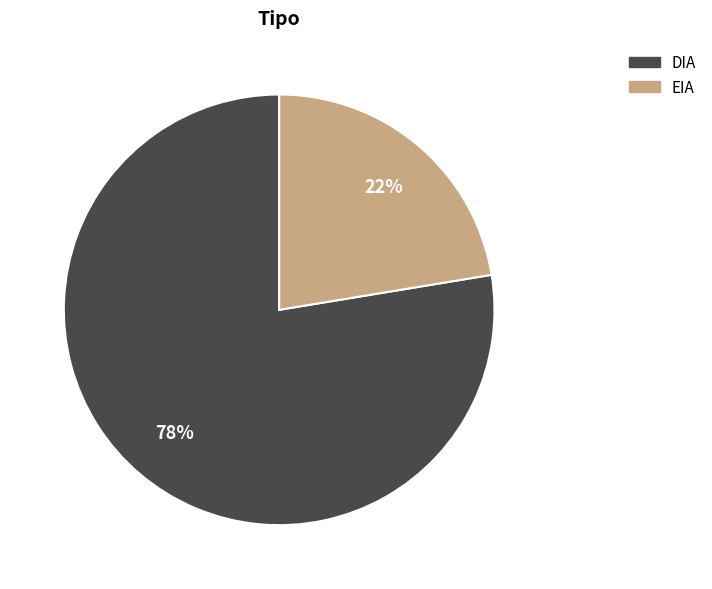

Which category has the smallest portion of the pie?

EIA